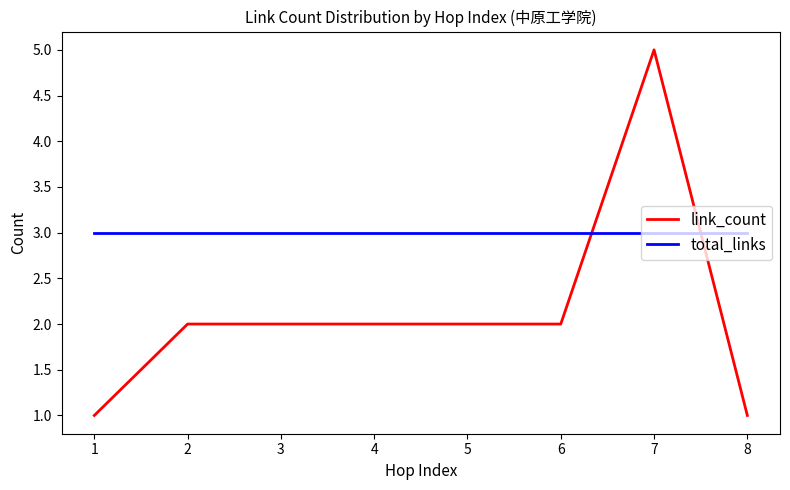

True or false: link_count has a value of 2 at 3.

True